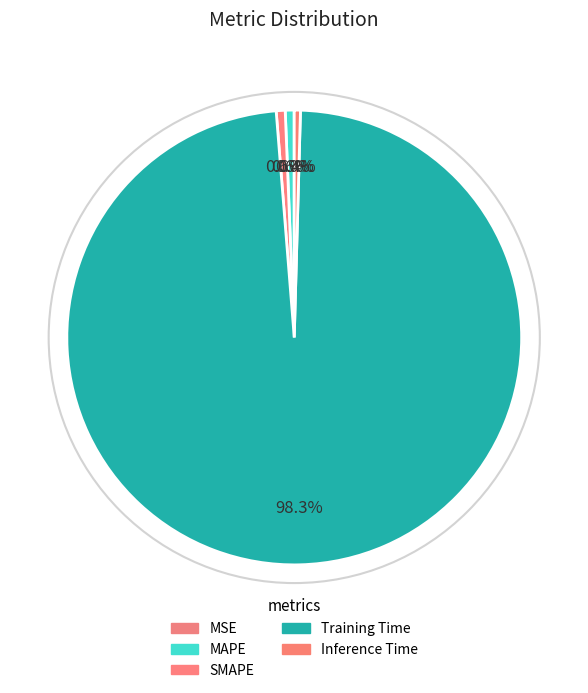

How many segments does this pie chart have?

5